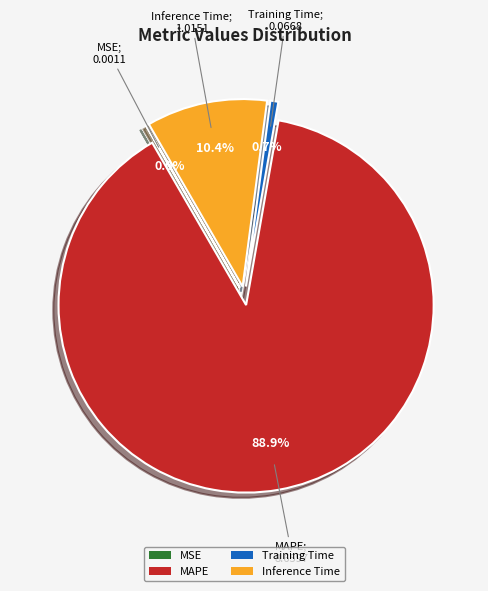

What is the change in value from MAPE to Training Time?

-8.6